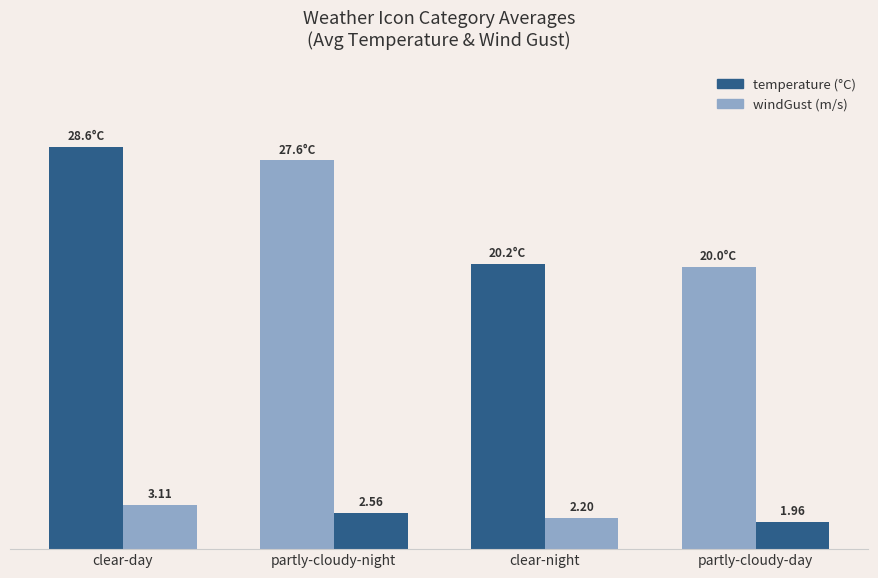

Does the chart contain stacked bars?

No